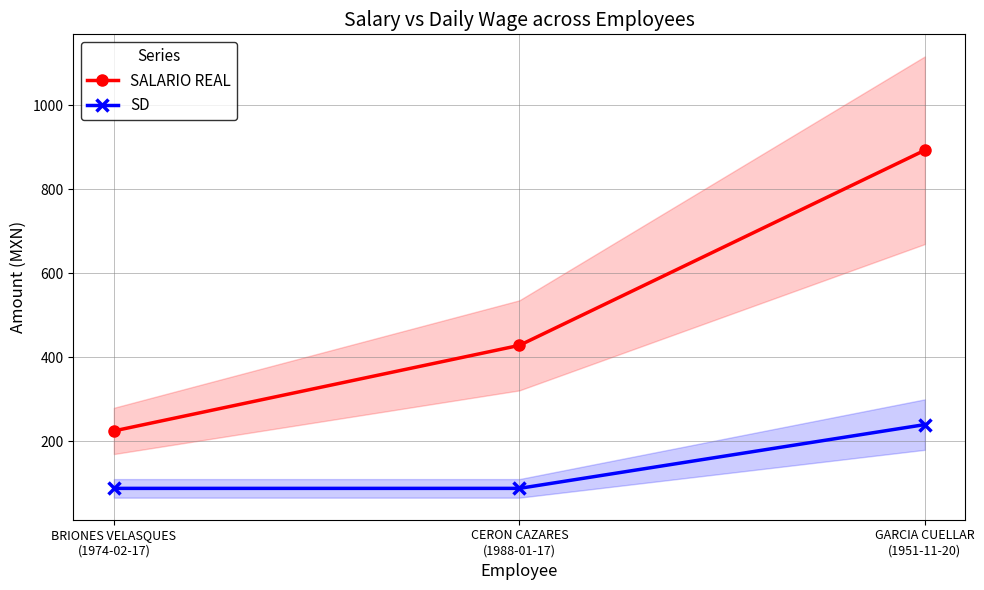

Reading left to right, what are all the values shown in this chart?

SALARIO REAL: 225.0	428.6	892.9
SD: 88.4	88.4	240.1